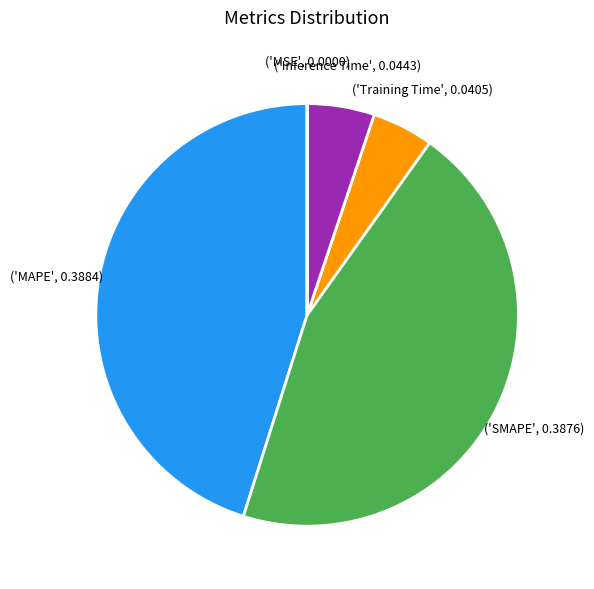

Is there a majority slice in this chart?

No